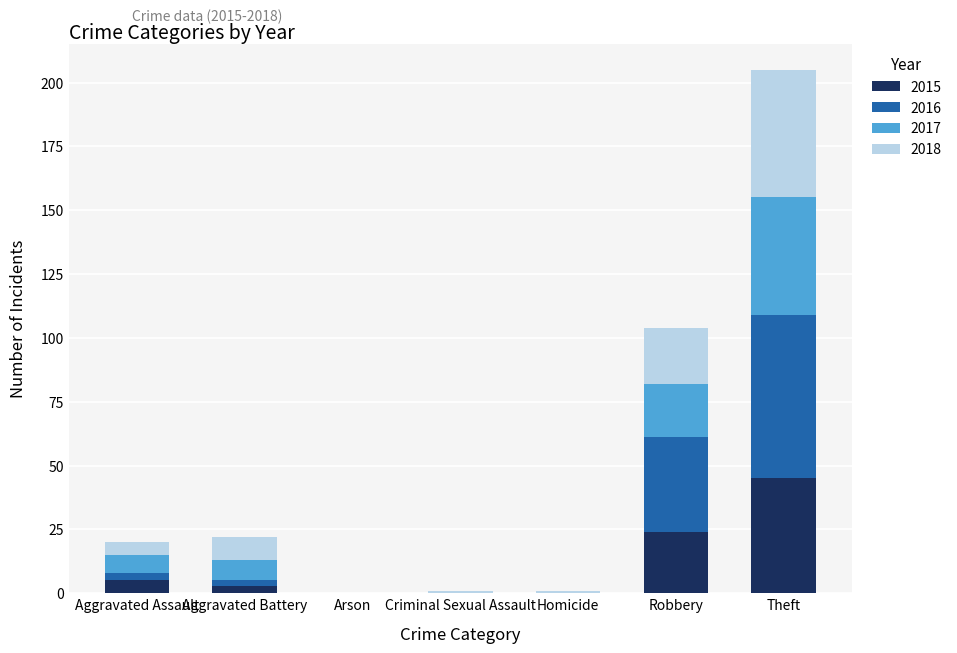

At which category is the sum across all series the highest?

Theft